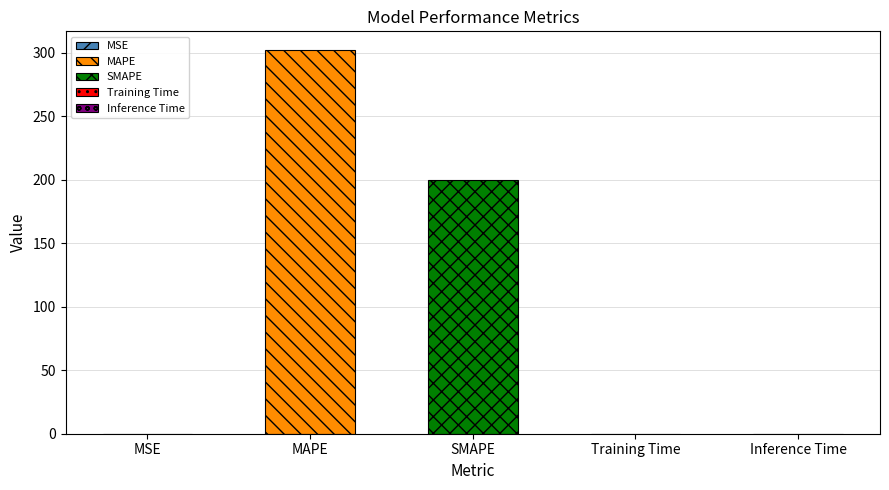

Reading left to right, extract all data points from this chart.

MSE=0.0	MAPE=301.7	SMAPE=200.0	Training Time=0.0	Inference Time=0.0